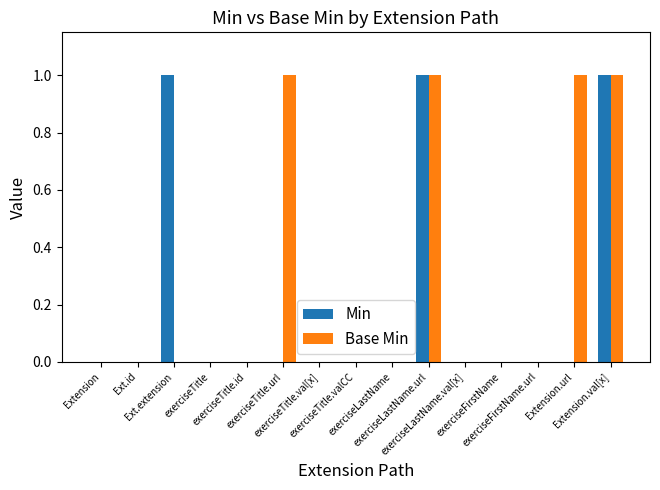

Which series has the largest total across all categories?

Base Min